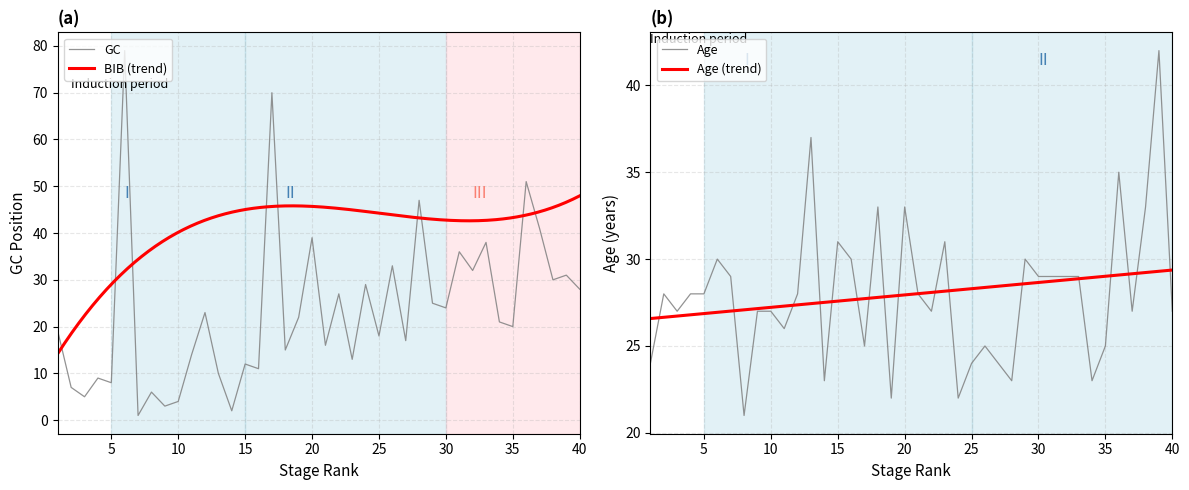

Which series has the widest spread of values?

GC